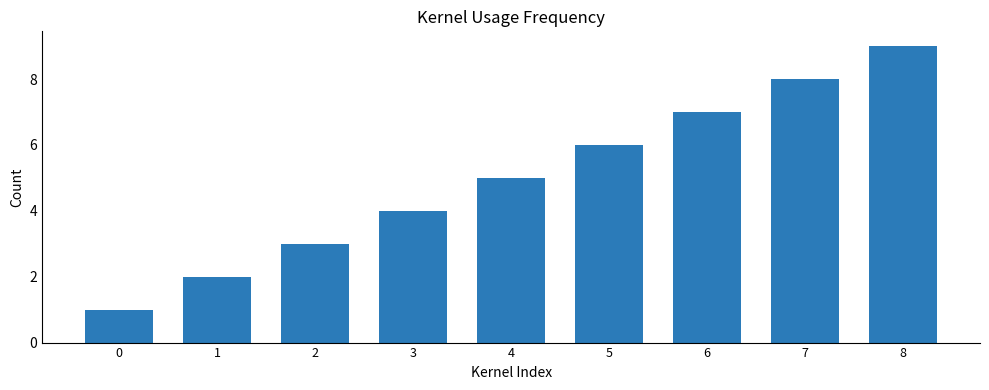

How many values are below 5?

4